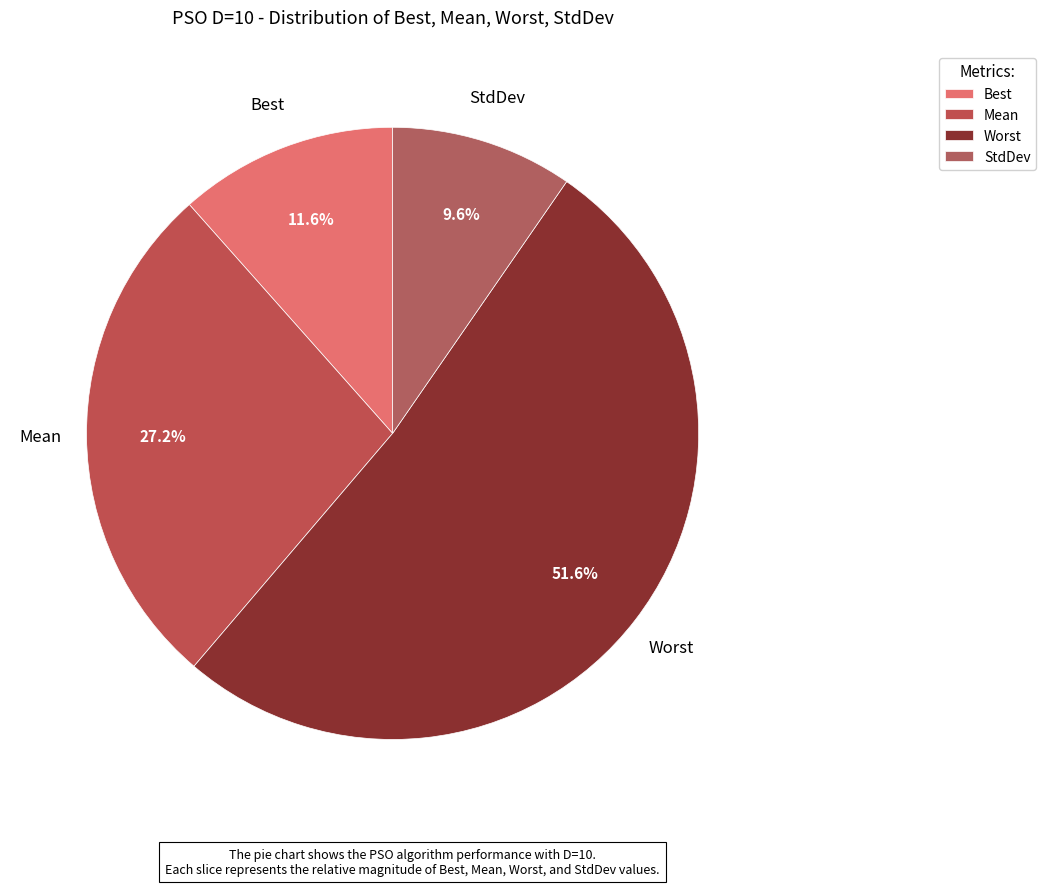

Which slice is the largest?

Worst